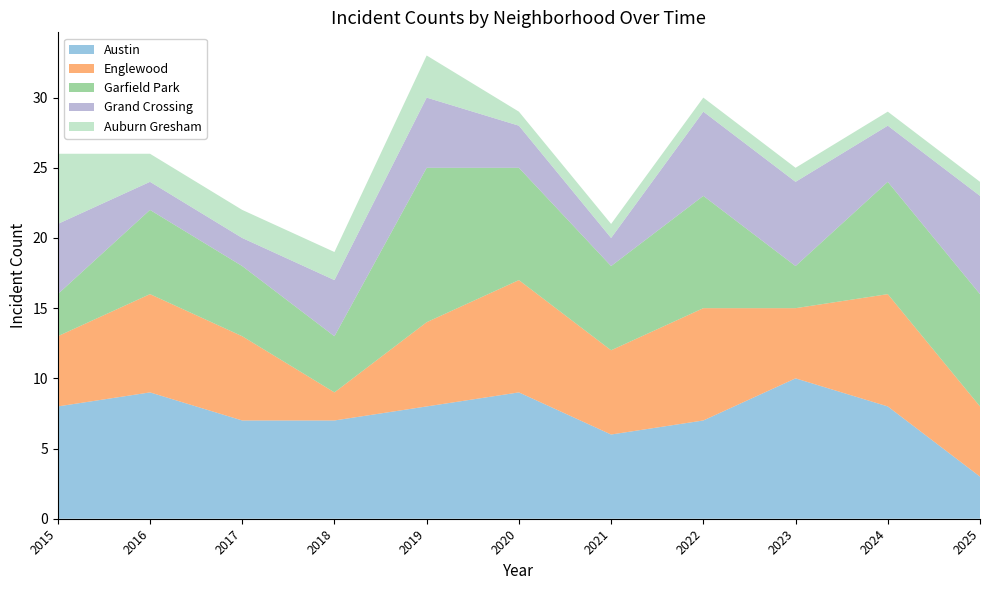

Reading left to right, what are all the values shown in this chart?

Austin: 2015=8	2016=9	2017=7	2018=7	2019=8	2020=9	2021=6	2022=7	2023=10	2024=8	2025=3
Englewood: 2015=5	2016=7	2017=6	2018=2	2019=6	2020=8	2021=6	2022=8	2023=5	2024=8	2025=5
Garfield Park: 2015=3	2016=6	2017=5	2018=4	2019=11	2020=8	2021=6	2022=8	2023=3	2024=8	2025=8
Grand Crossing: 2015=5	2016=2	2017=2	2018=4	2019=5	2020=3	2021=2	2022=6	2023=6	2024=4	2025=7
Auburn Gresham: 2015=5	2016=2	2017=2	2018=2	2019=3	2020=1	2021=1	2022=1	2023=1	2024=1	2025=1